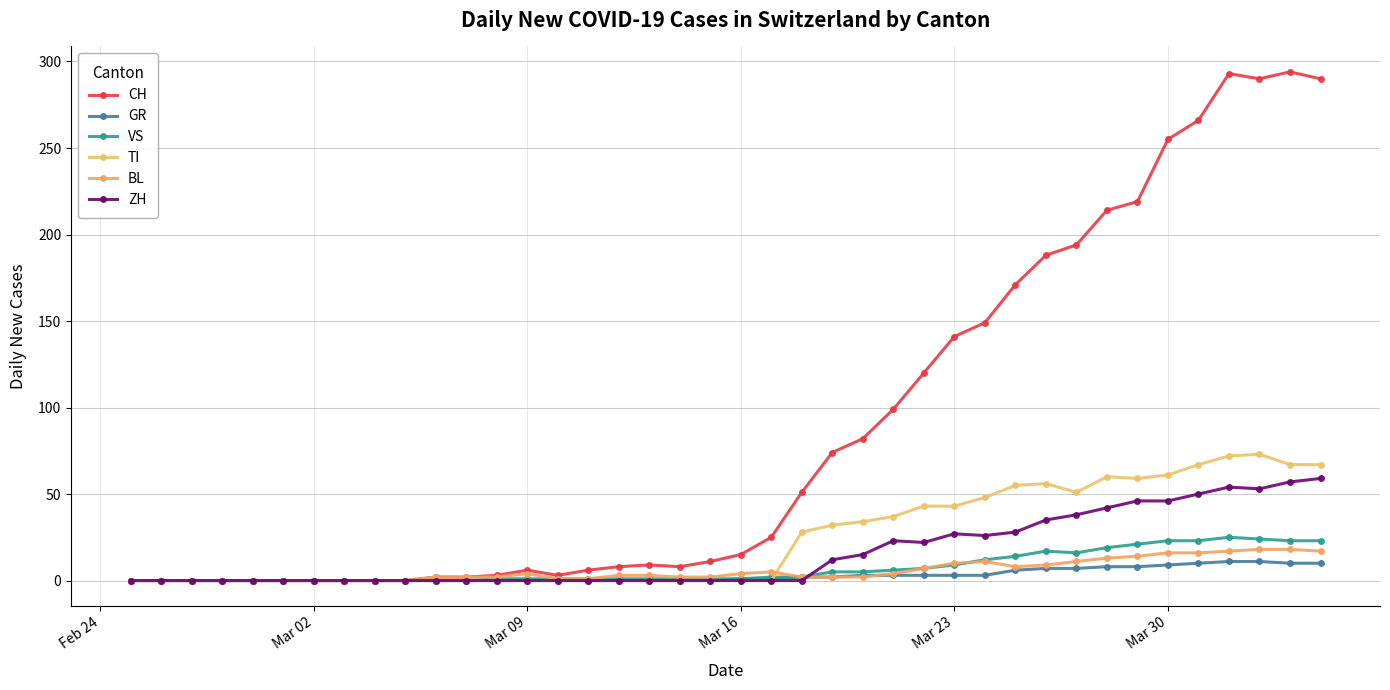

Is this an area chart (filled region under the line)?

No